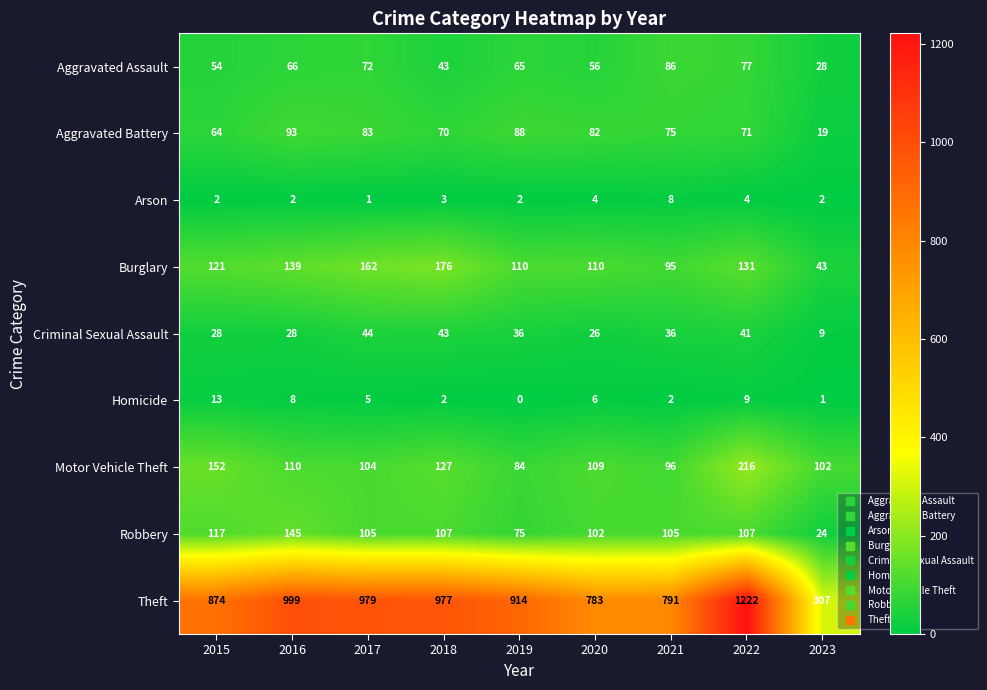

Is it true that Burglary equals 170 at 2021?

False